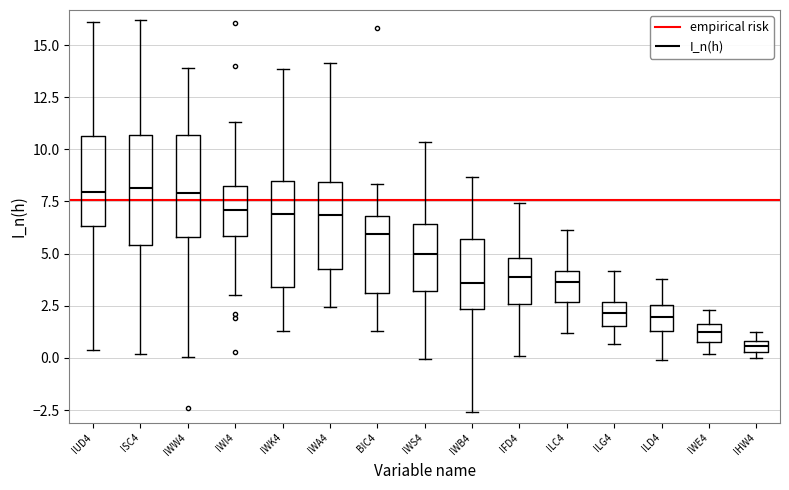

Where is the upper edge of the box for BIC4 on the y-axis? The values are not printed on the chart, so give them approximately, as read against the axis.

7.0